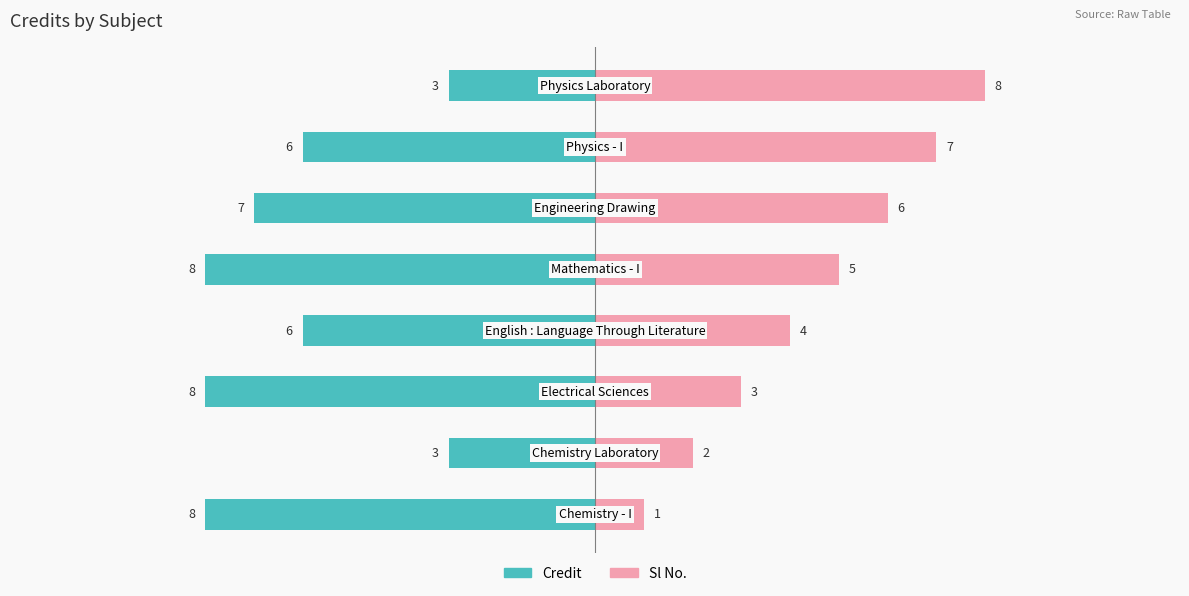

Which series changed the most between 0 and 3?

Sl No.